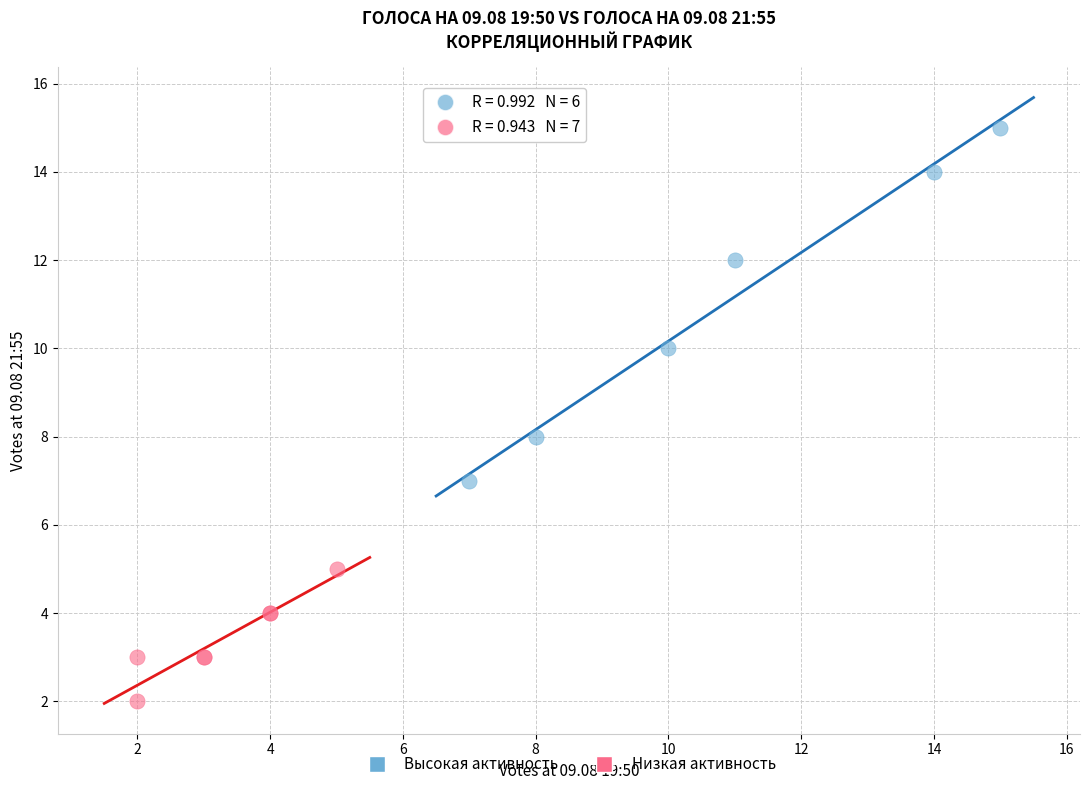

Which series has the widest spread of Y values?

Высокая активность